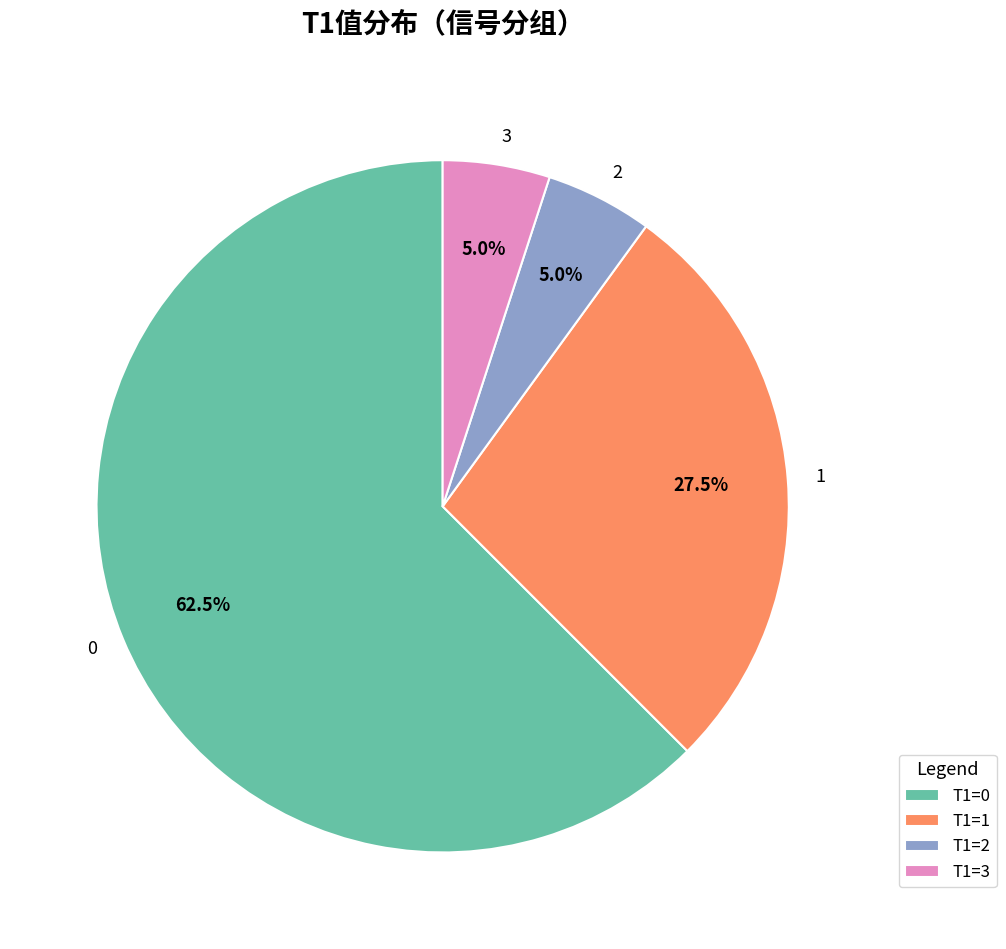

To the nearest percent, what is the combined percentage of T1=3 and T1=0?

68%